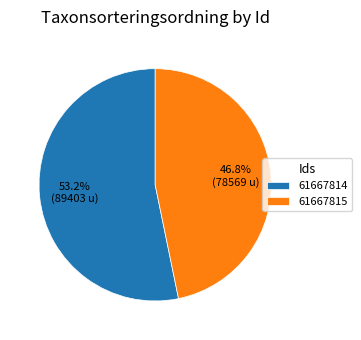

Is 61667815 the majority of the pie?

No